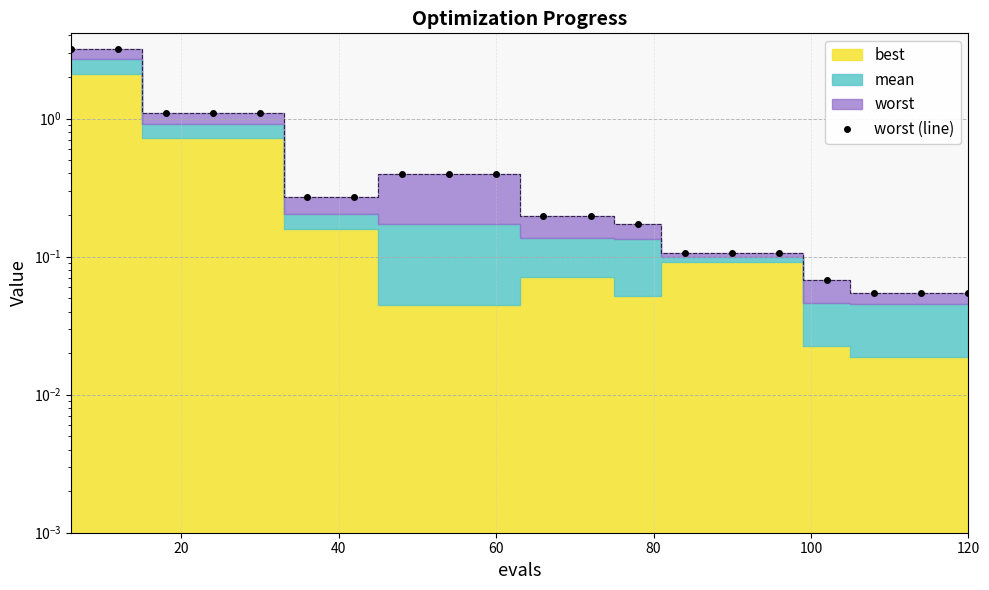

Does the chart have visible grid lines?

Yes